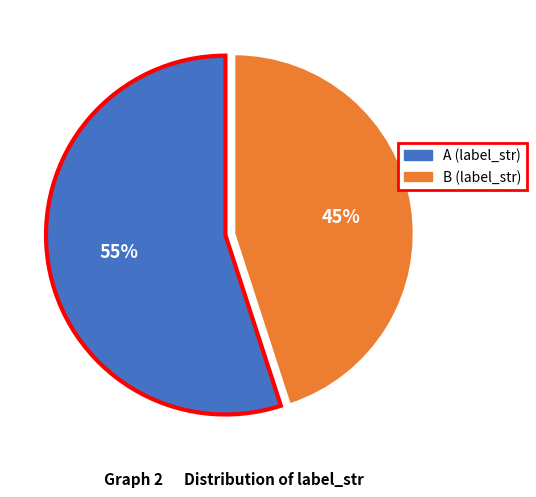

The B slice represents 55% of the pie. True or false?

False